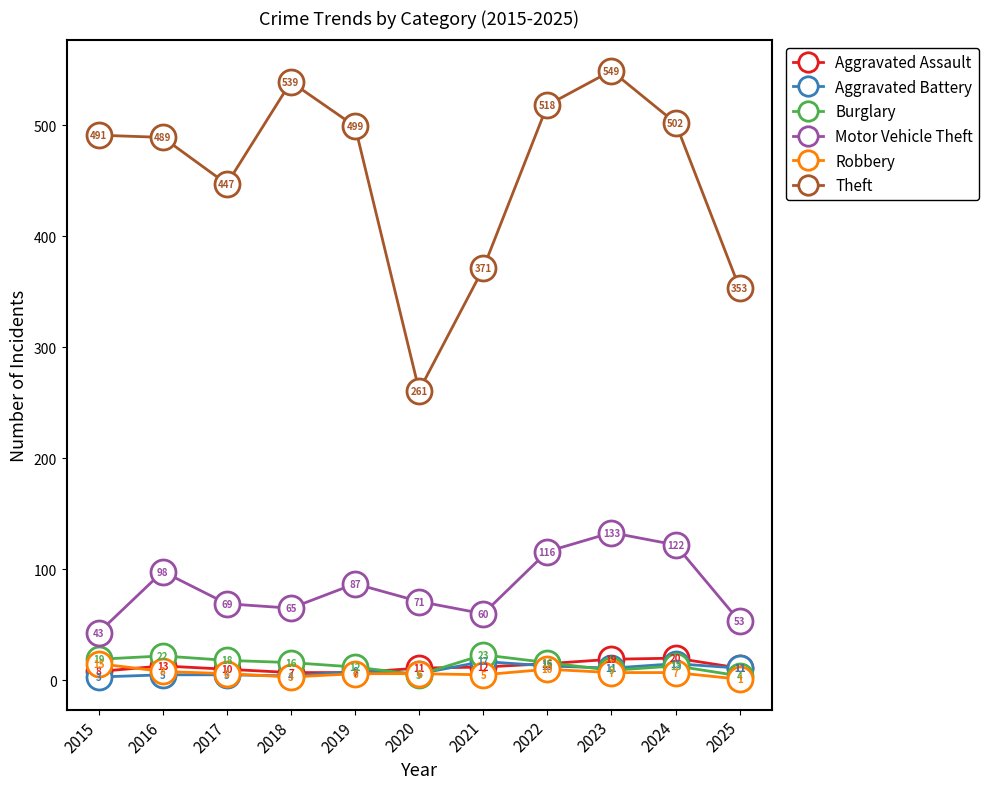

Which category has the lowest value across all series?

2025